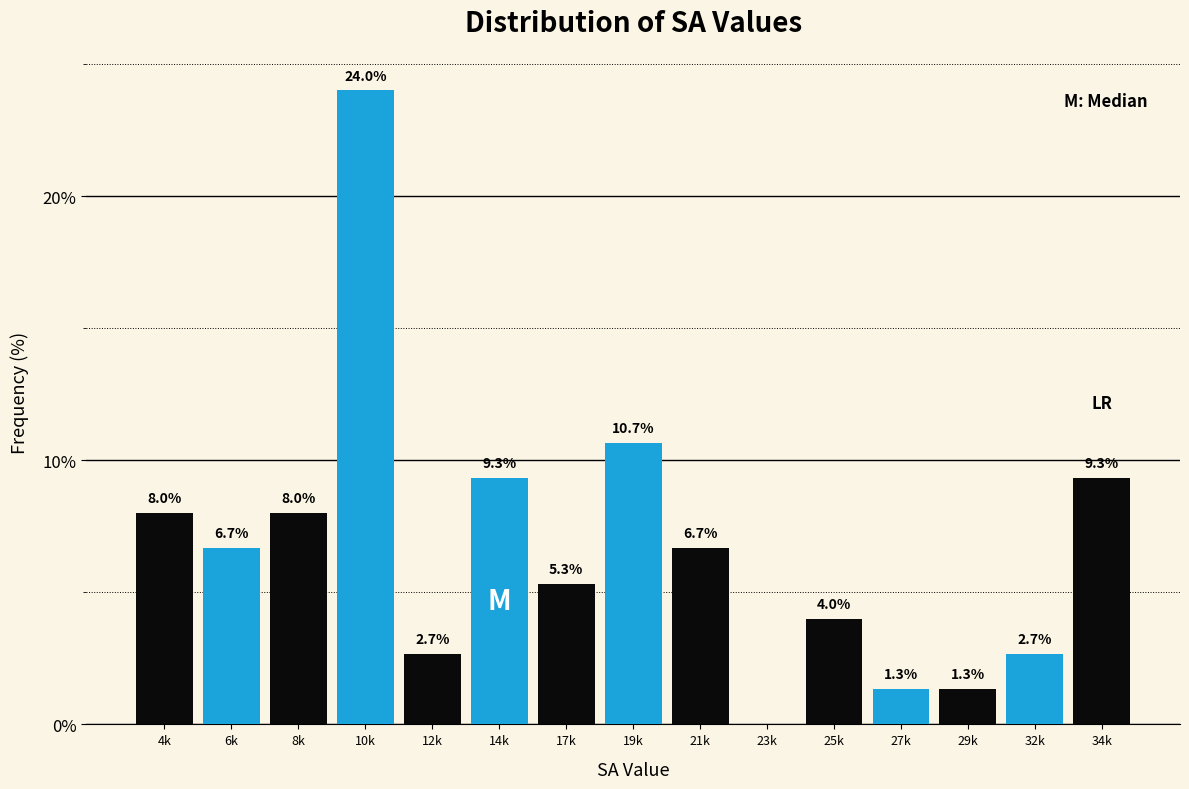

Reading left to right, extract all data points from this chart.

4k=8.0	6k=6.7	8k=8.0	10k=24.0	12k=2.7	14k=9.3	17k=5.3	19k=10.7	21k=6.7	23k=0.0	25k=4.0	27k=1.3	29k=1.3	32k=2.7	34k=9.3